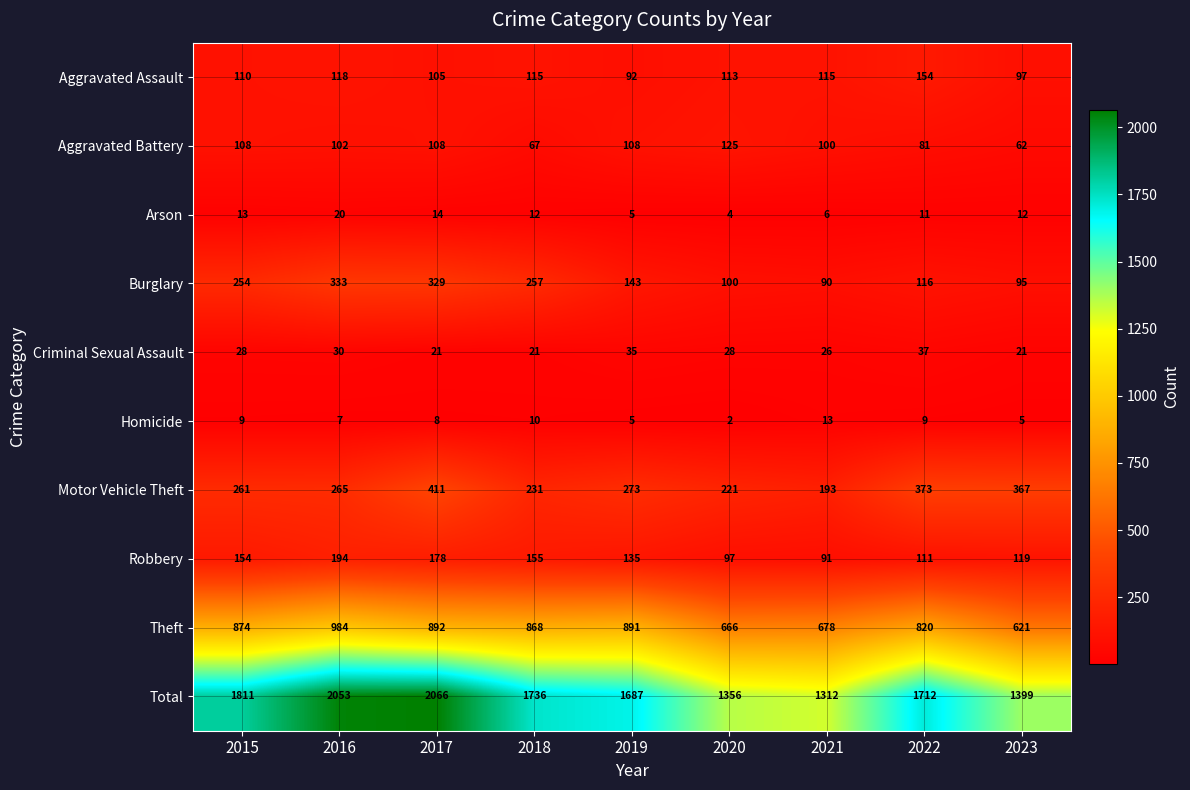

The Burglary series shows 24 at 2020. True or false?

False